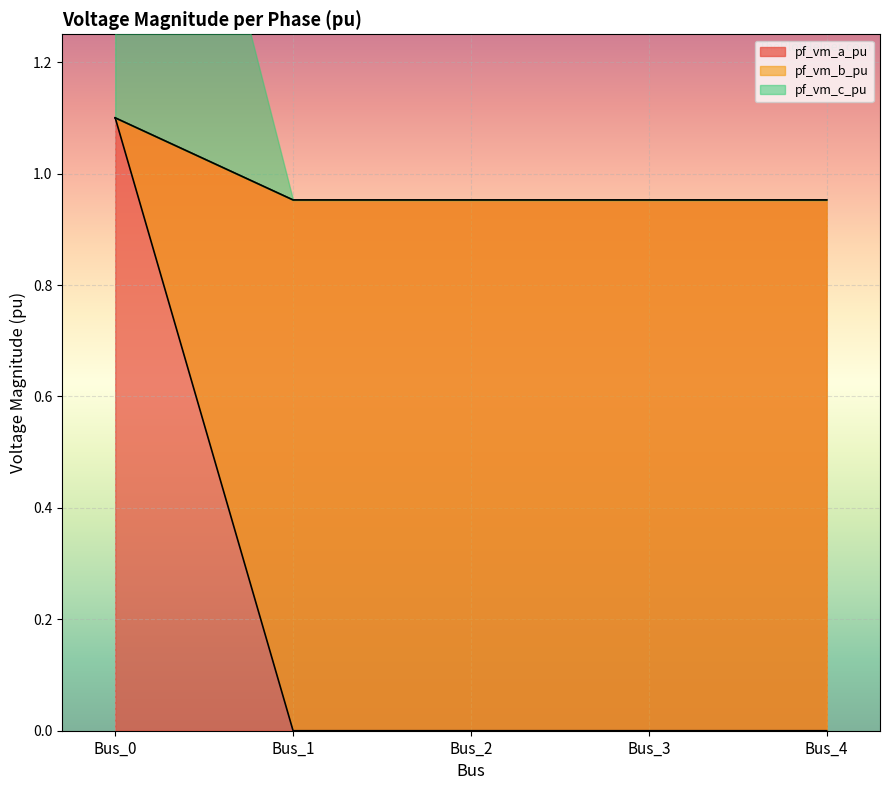

Is it true that pf_vm_c_pu equals 1.0 at Bus_1?

True